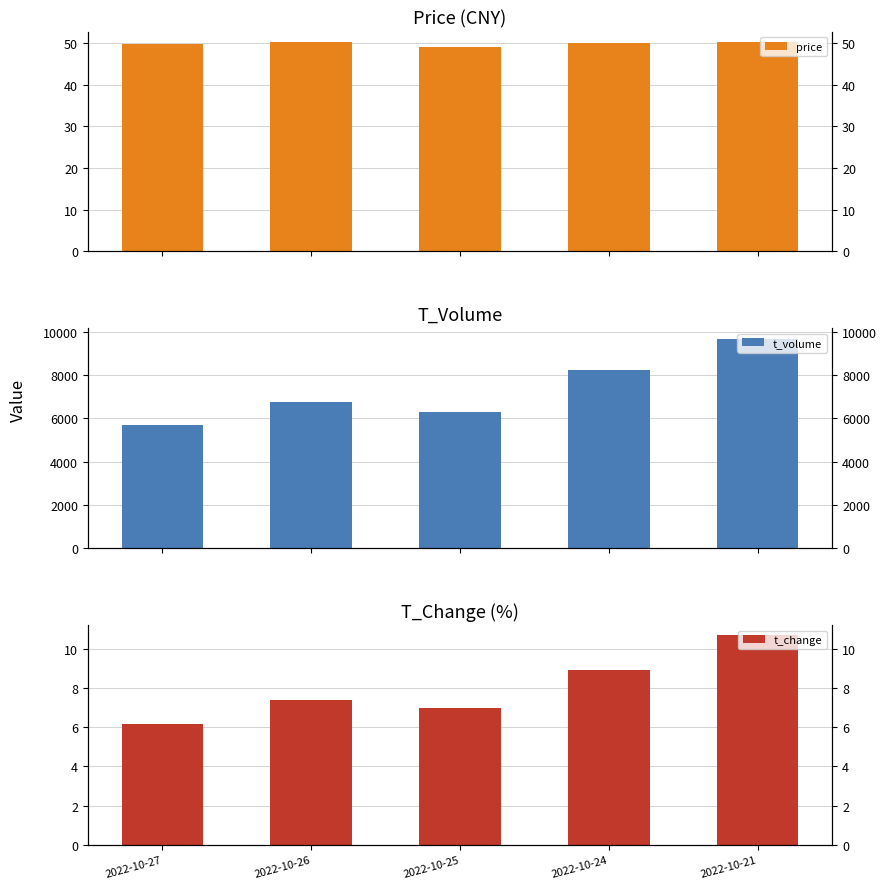

Reading left to right, what are all the values shown in this chart?

price: 49.8	50.3	49.0	50.1	50.2
t_volume: 5700.0	6772.0	6294.0	8259.0	9692.0
t_change: 6.2	7.4	7.0	8.9	10.7